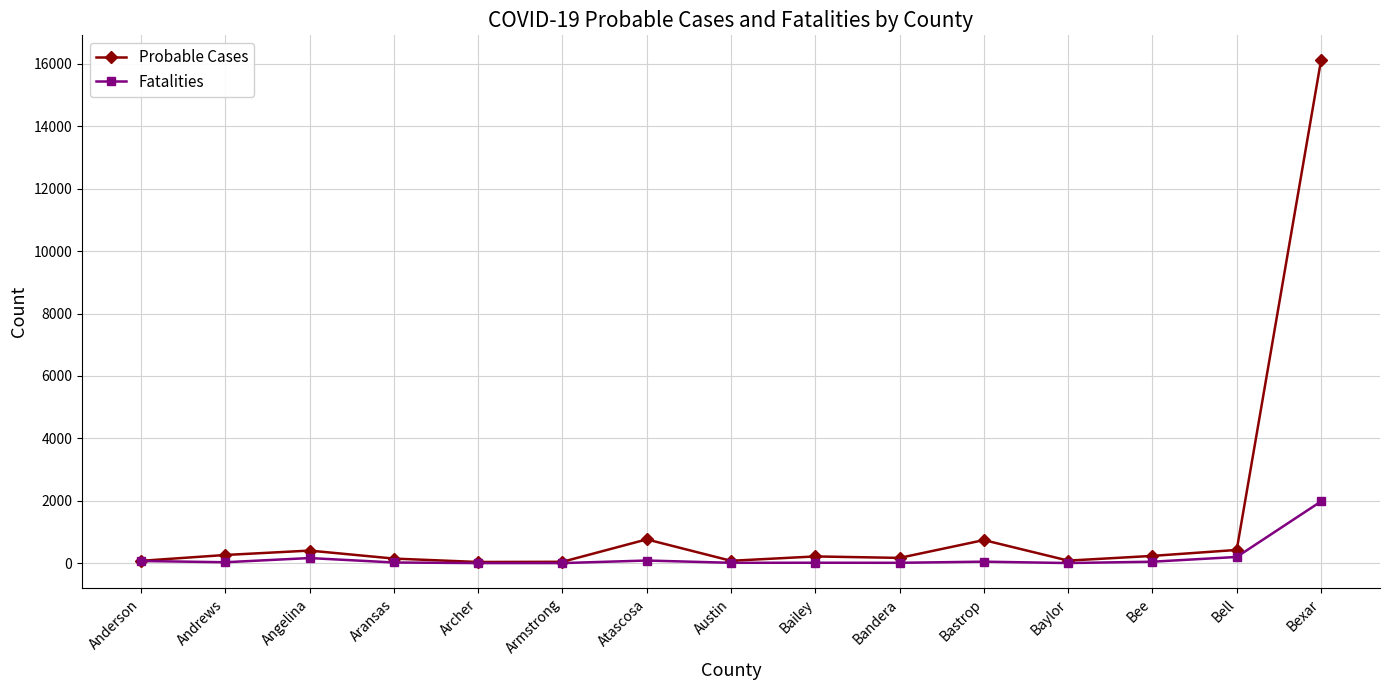

Which series has the largest total across all categories?

Probable Cases